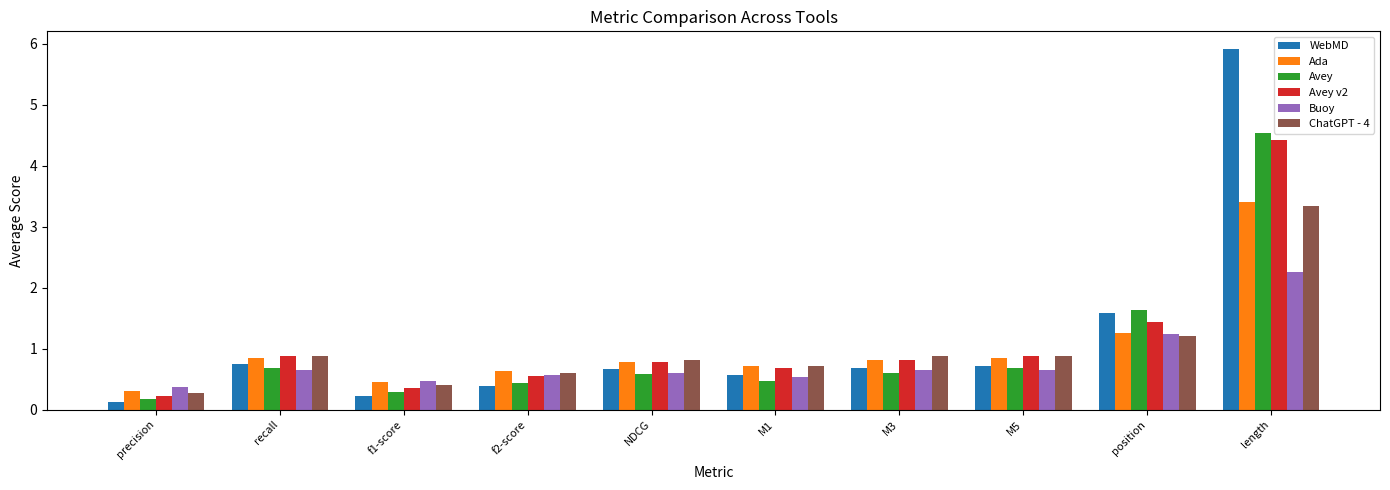

Reading left to right, transcribe all the data shown in this chart.

WebMD: precision=0.1	recall=0.8	f1-score=0.2	f2-score=0.4	NDCG=0.7	M1=0.6	M3=0.7	M5=0.7	position=1.6	length=5.9
Ada: precision=0.3	recall=0.8	f1-score=0.5	f2-score=0.6	NDCG=0.8	M1=0.7	M3=0.8	M5=0.8	position=1.3	length=3.4
Avey: precision=0.2	recall=0.7	f1-score=0.3	f2-score=0.4	NDCG=0.6	M1=0.5	M3=0.6	M5=0.7	position=1.6	length=4.5
Avey v2: precision=0.2	recall=0.9	f1-score=0.4	f2-score=0.6	NDCG=0.8	M1=0.7	M3=0.8	M5=0.9	position=1.4	length=4.4
Buoy: precision=0.4	recall=0.7	f1-score=0.5	f2-score=0.6	NDCG=0.6	M1=0.5	M3=0.7	M5=0.7	position=1.2	length=2.3
ChatGPT - 4: precision=0.3	recall=0.9	f1-score=0.4	f2-score=0.6	NDCG=0.8	M1=0.7	M3=0.9	M5=0.9	position=1.2	length=3.3